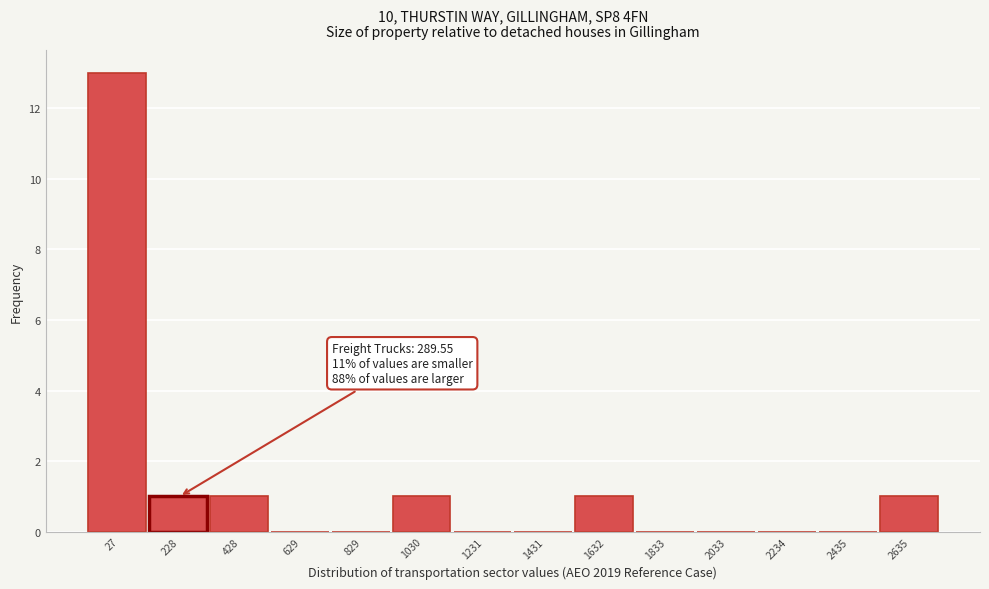

Reading left to right, what are all the values shown in this chart?

27=13	228=1	428=1	629=0	829=0	1030=1	1231=0	1431=0	1632=1	1833=0	2033=0	2234=0	2435=0	2635=1